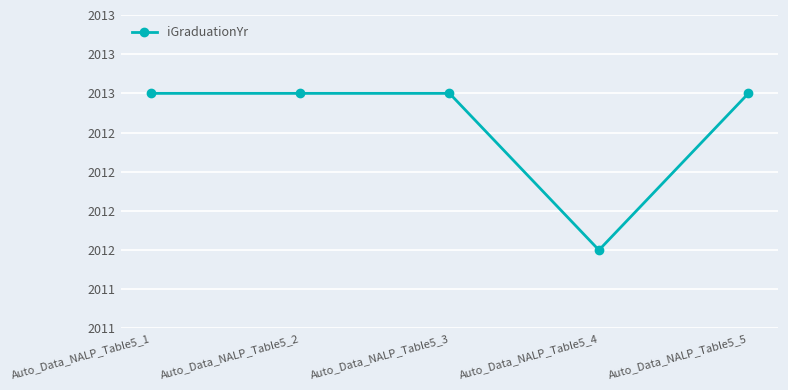

What is the ratio of the value at Auto_Data_NALP_Table5_4 to the value at Auto_Data_NALP_Table5_2?

1.0